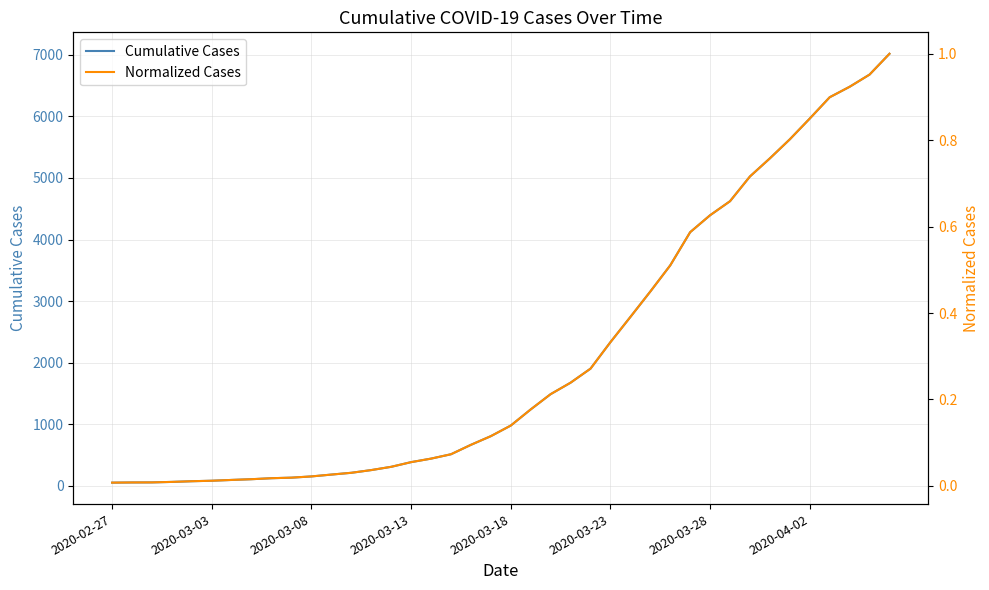

What is the maximum value for Cumulative Cases?

7017